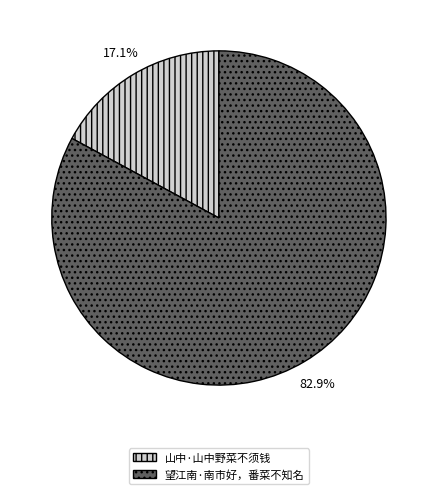

Is 望江南·南市好，番菜不知名 the majority of the pie?

Yes